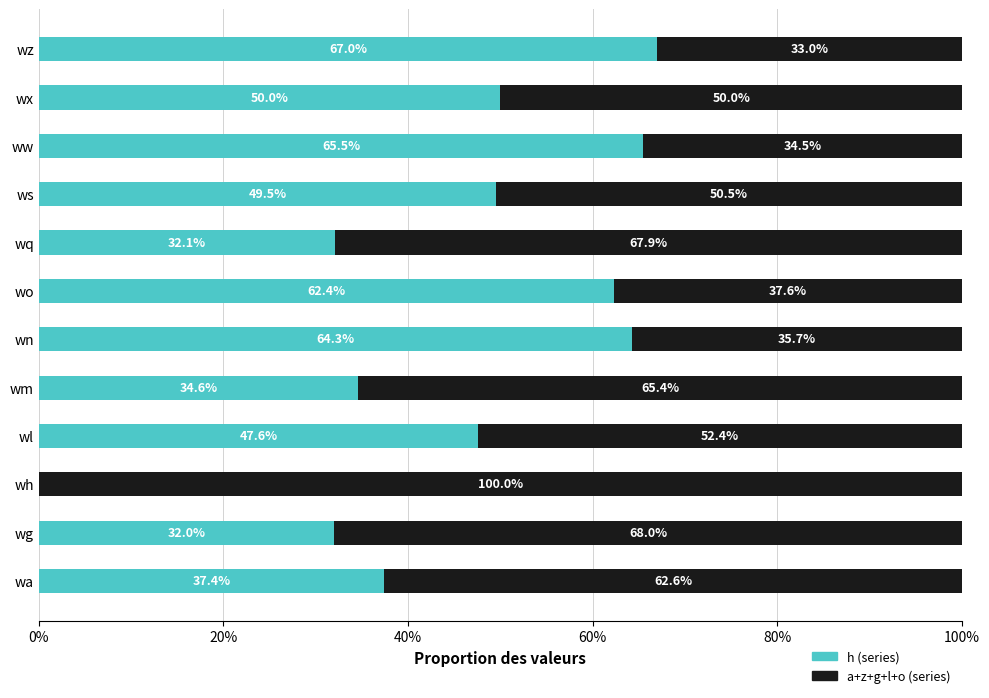

What is the total value across all series at wg?

100.0